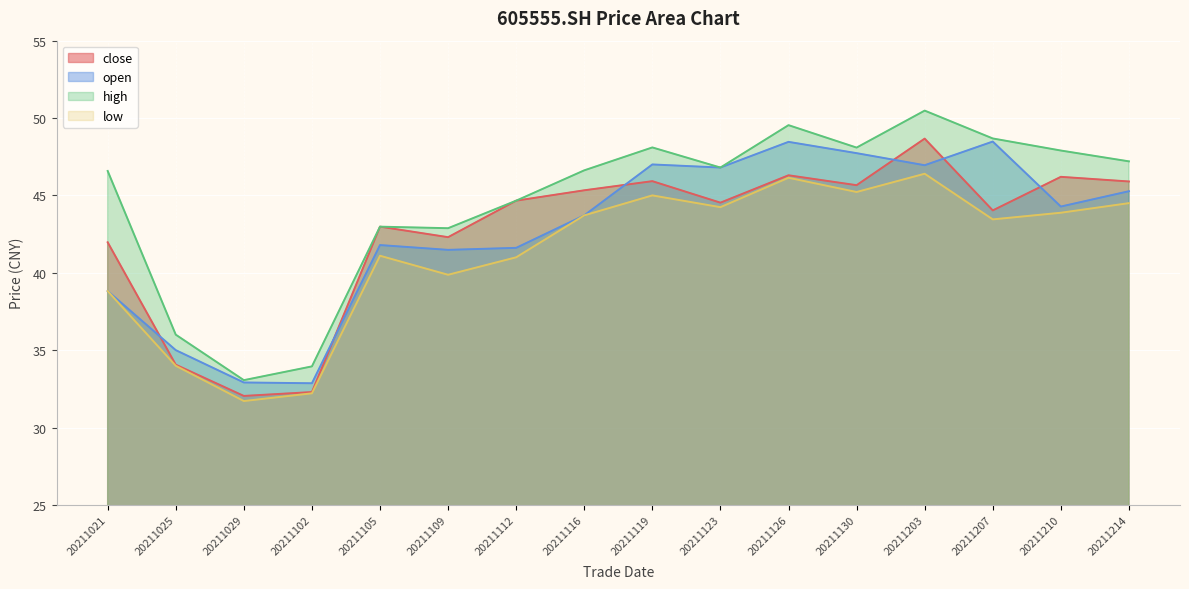

How many lines are shown in the chart?

4